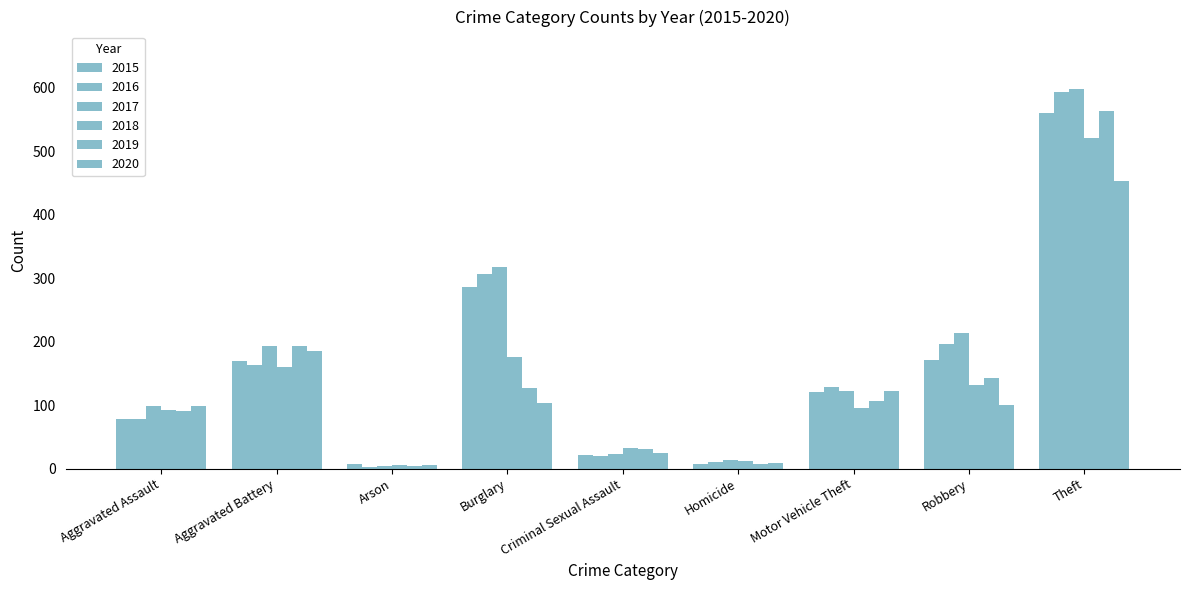

Which category has the highest value in the 2016 series?

Theft